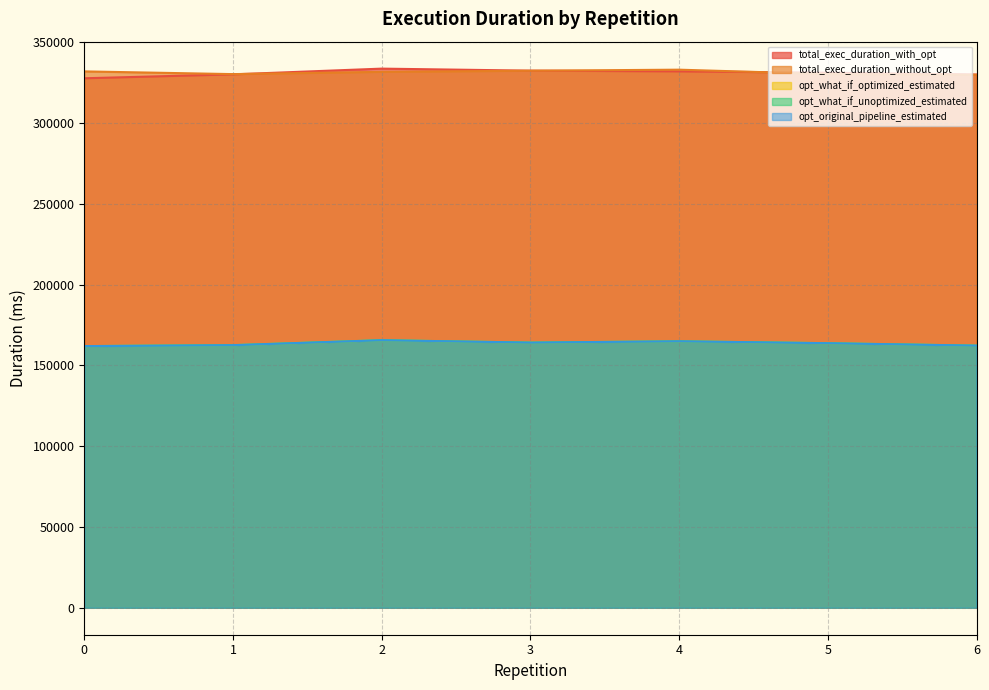

True or false: opt_original_pipeline_estimated and total_exec_duration_without_opt cross at least once.

False